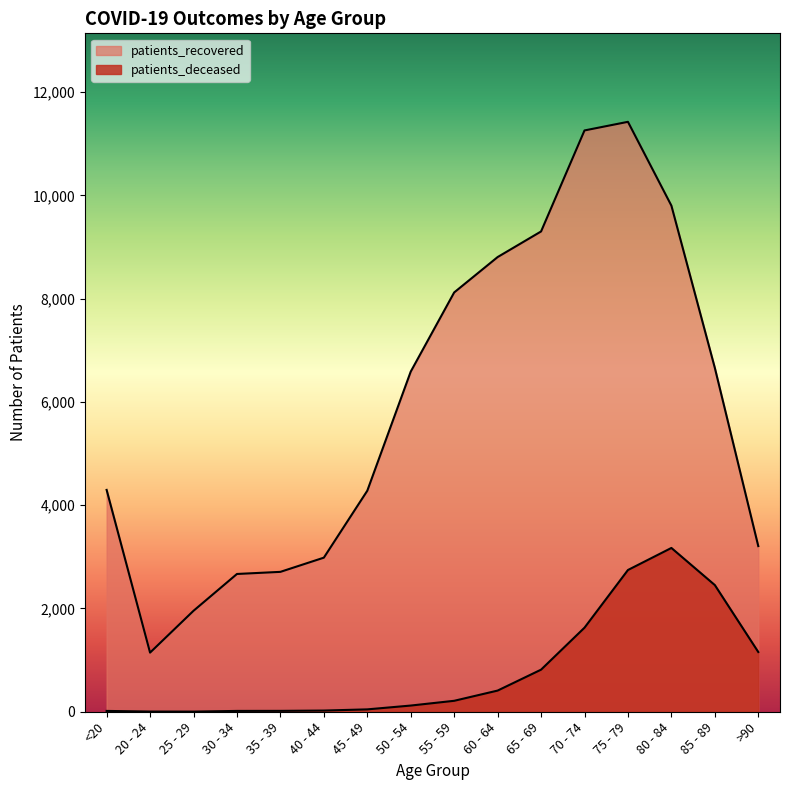

Where is the first local minimum for patients_recovered?

20 - 24